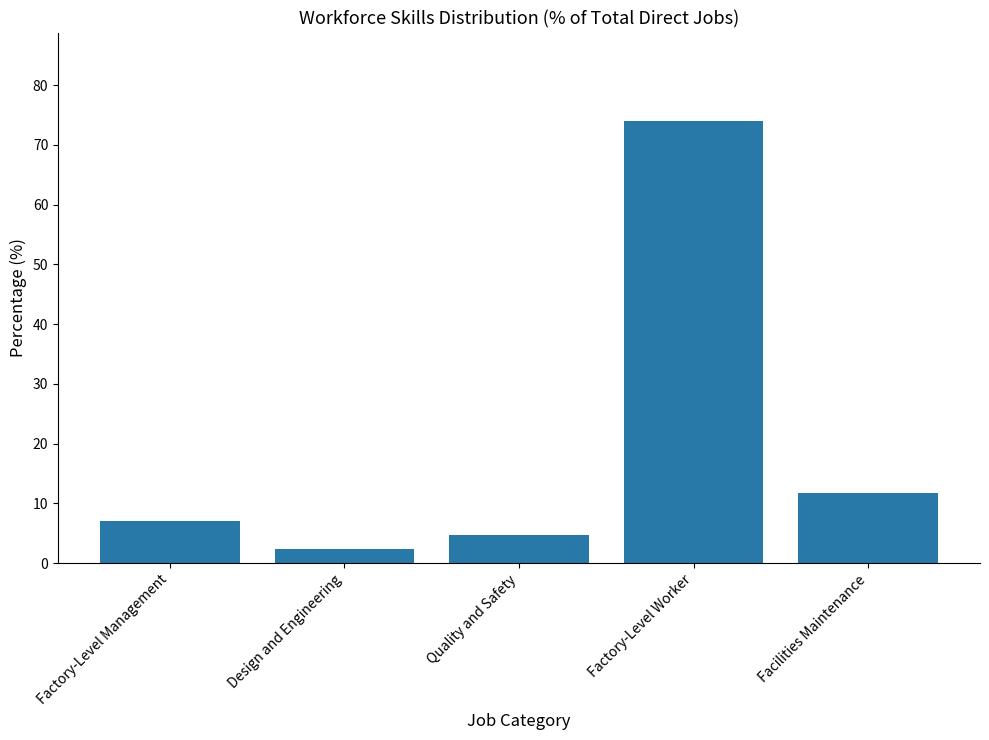

At which label does the data first exceed 7?

Factory-Level Management